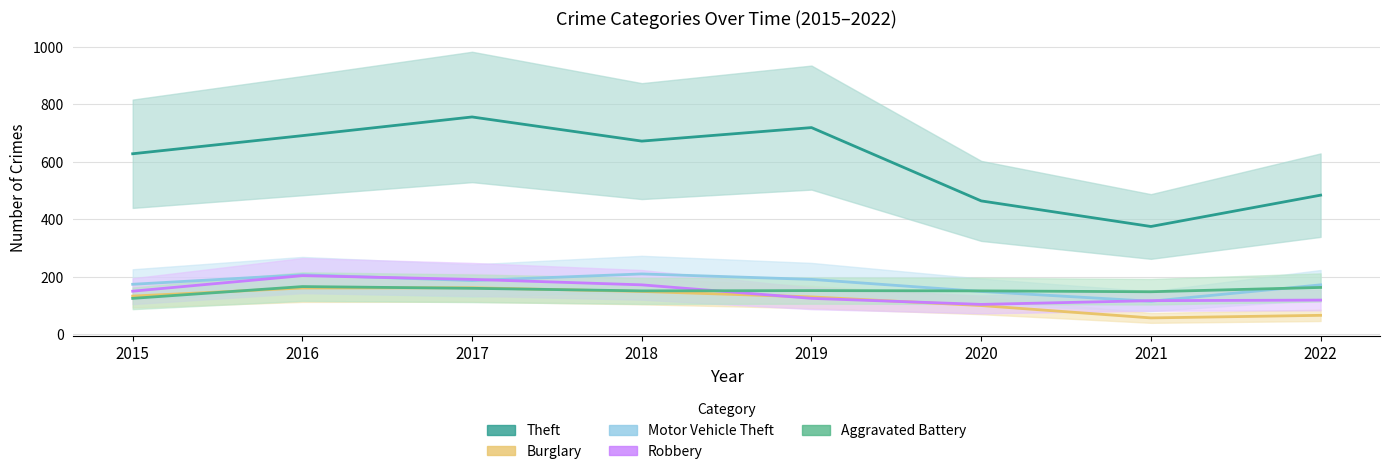

True or false: Robbery has more than 1 interior local peaks.

False